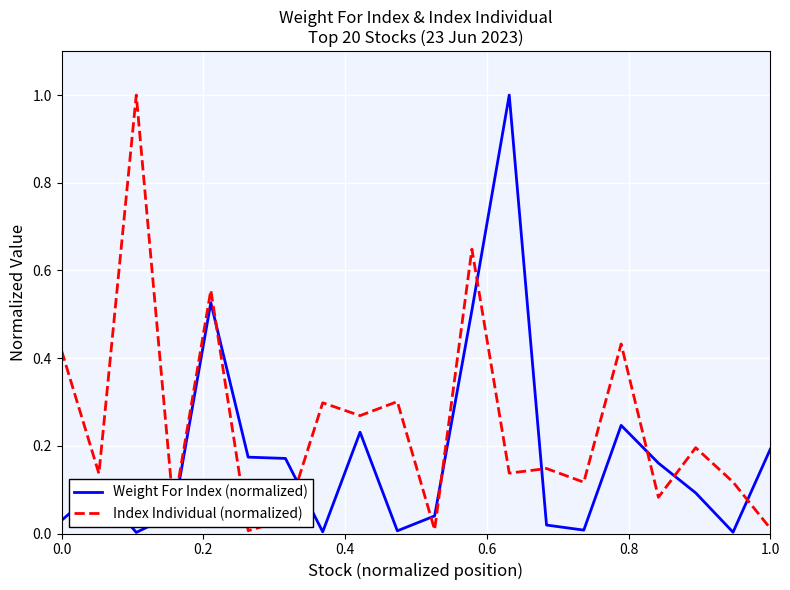

Which series has the largest total across all categories?

Index Individual (normalized)